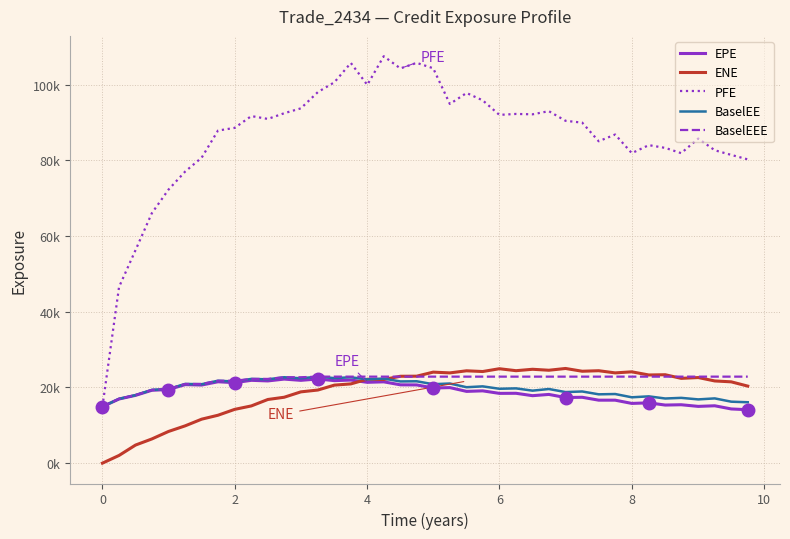

What are all the series names shown in the legend?

EPE, ENE, PFE, BaselEE, BaselEEE